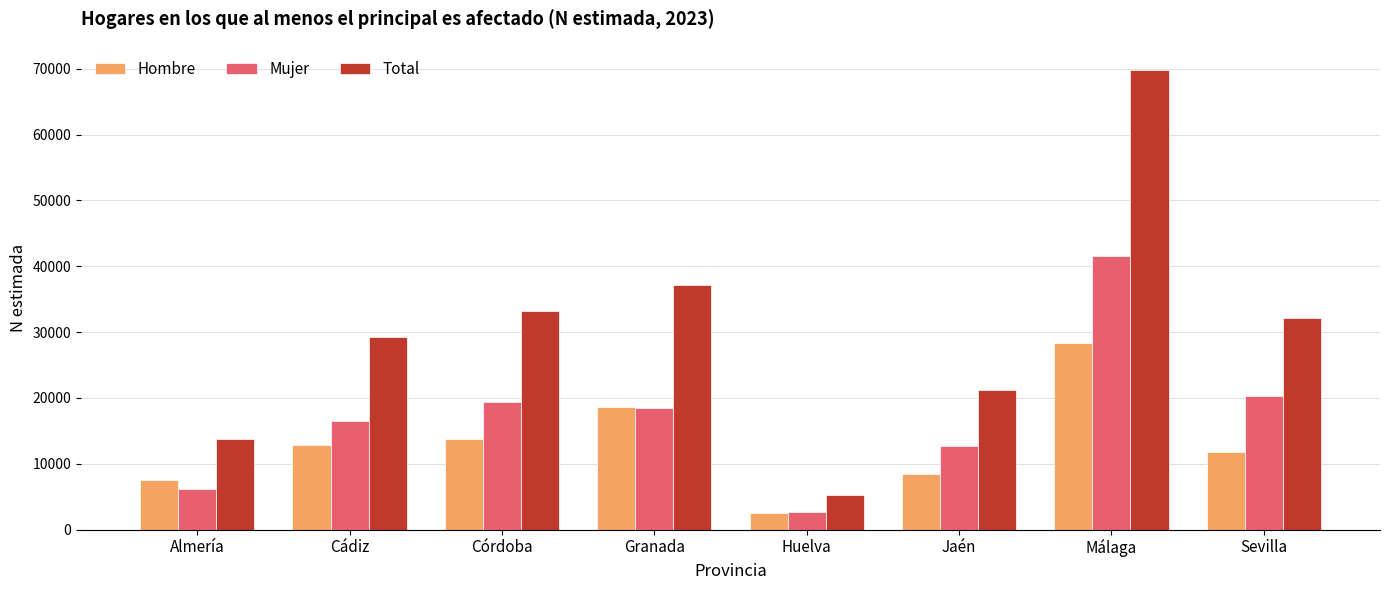

Count the number of data series in this chart.

3